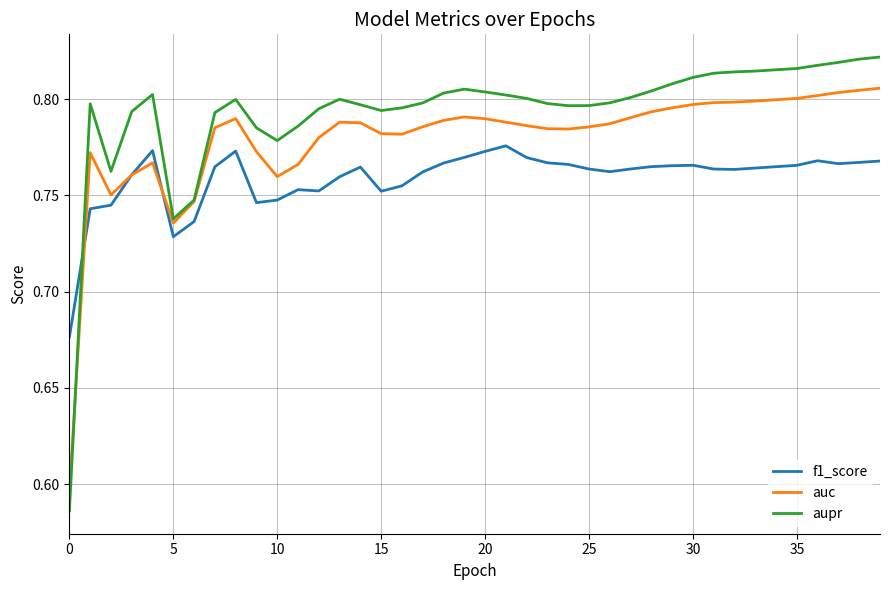

Which series has the widest spread of values?

aupr